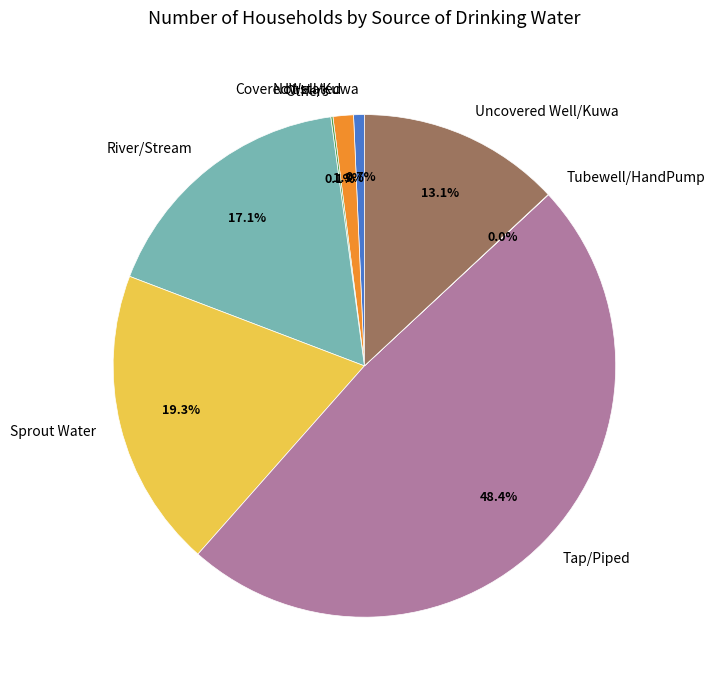

Combined, what portion of the pie is CoveredWell/Kuwa and River/Stream?

17.8%